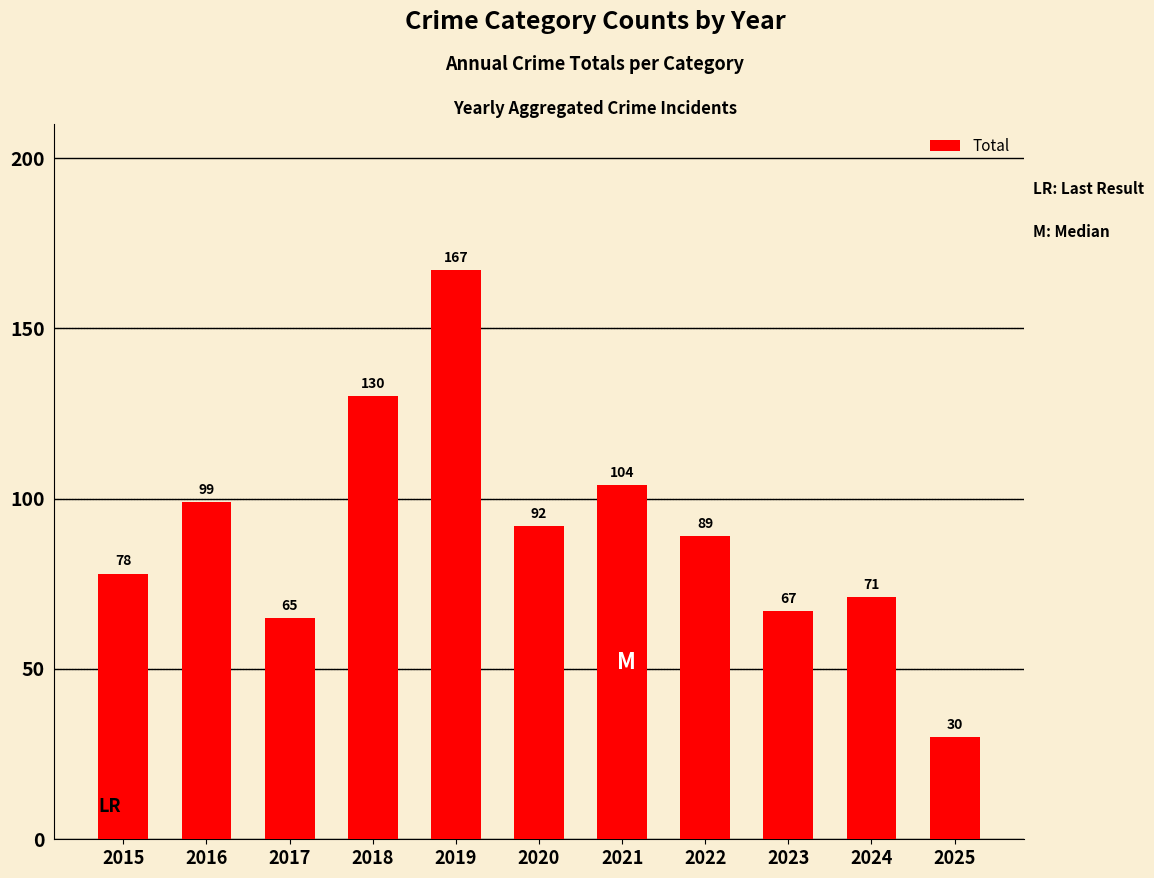

Are the bars horizontal?

No